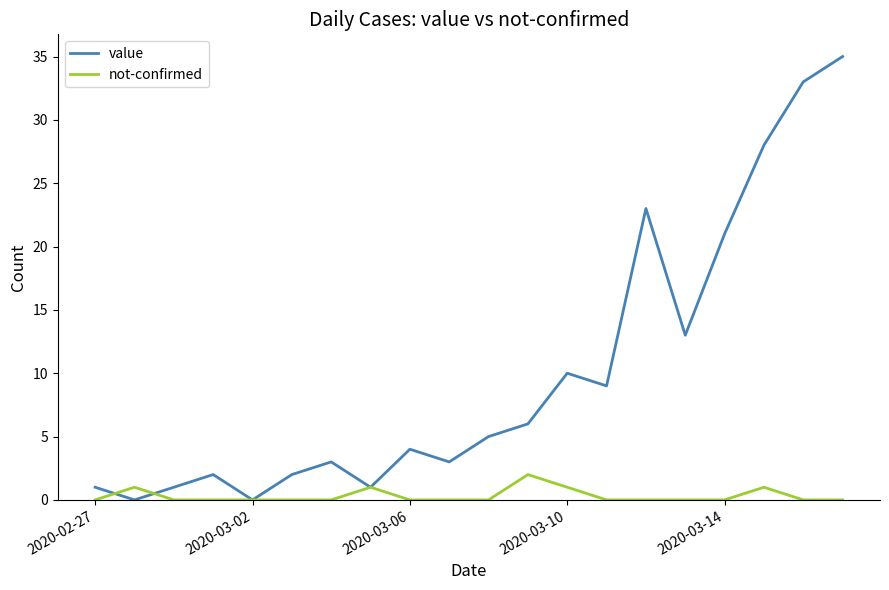

Count the not-confirmed values in the range 0 to 1.

19